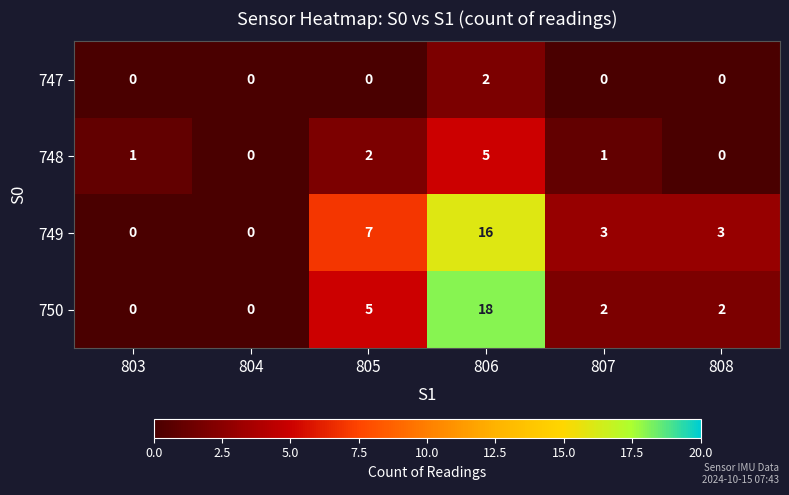

Between 804 and 808, which series saw the biggest shift?

749